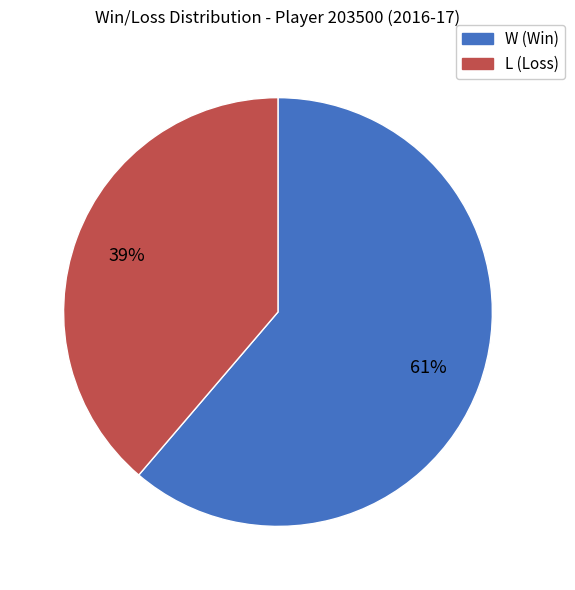

Which category accounts for the majority?

W